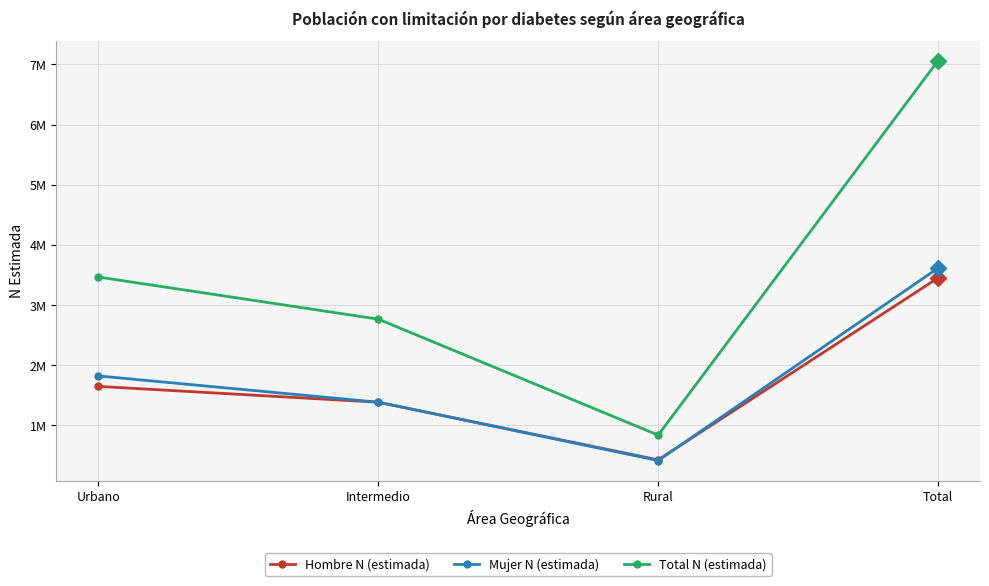

True or false: Hombre N (estimada) and Mujer N (estimada) cross at least once.

True